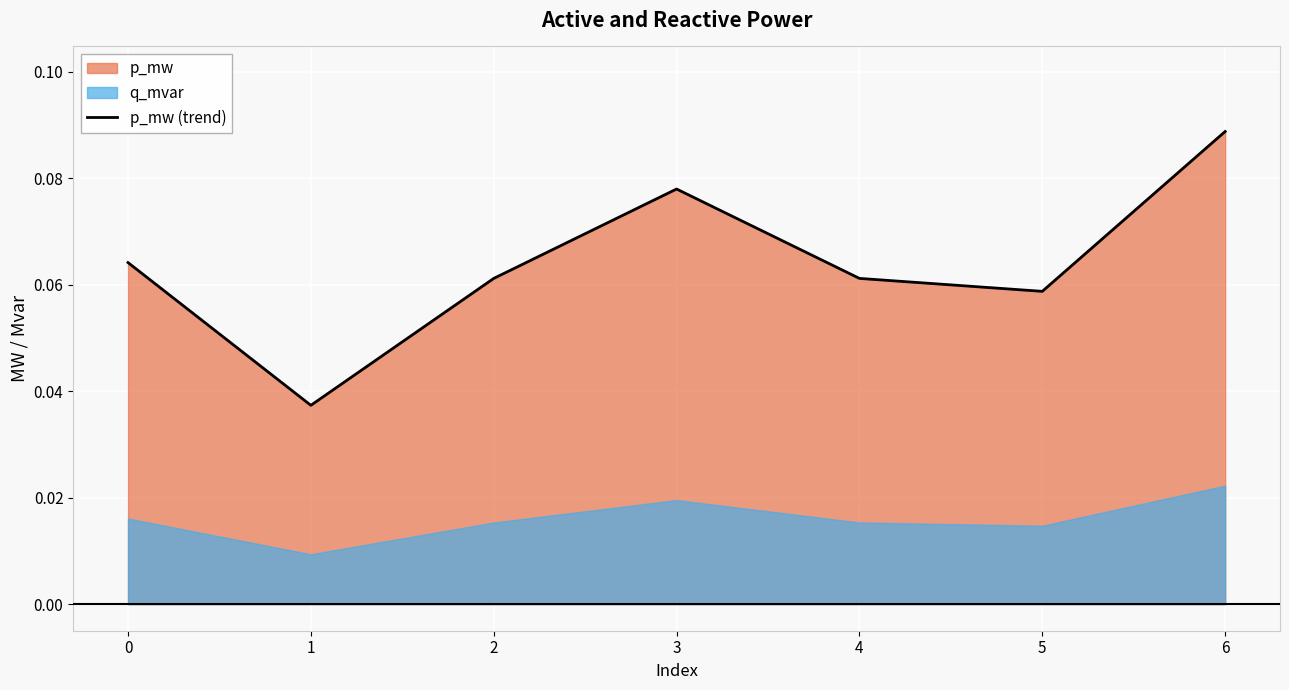

What is the sum of all values?

0.4